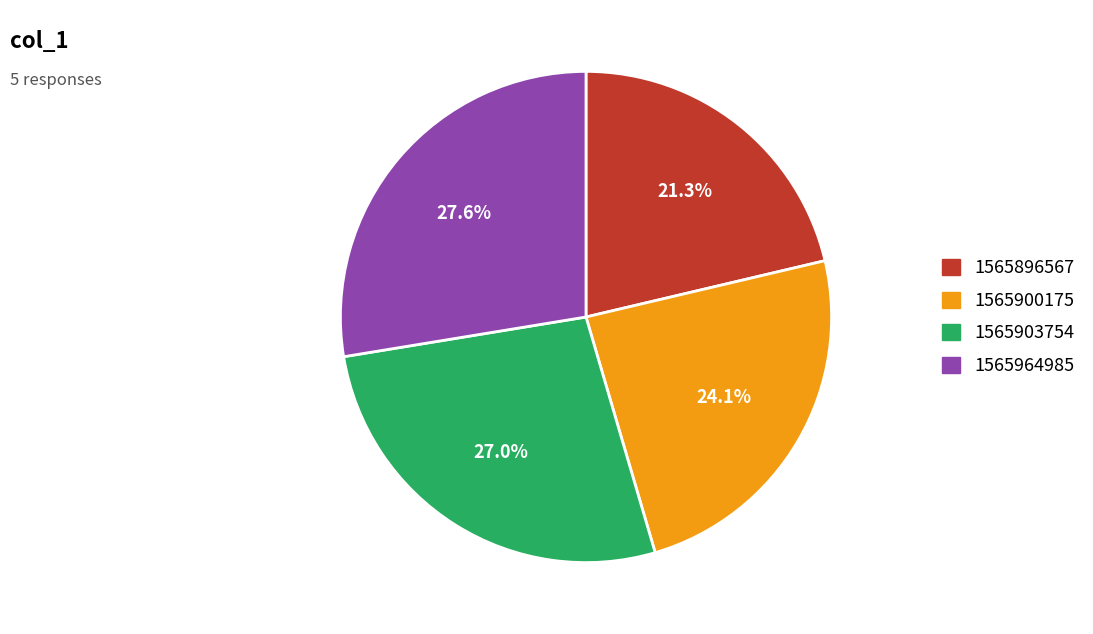

Is there any slice that represents more than half of the pie?

No